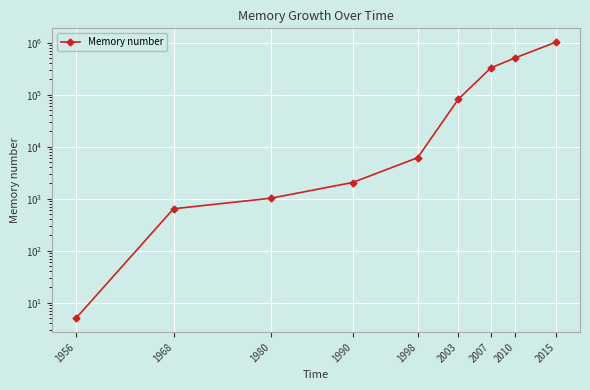

How many lines are shown in the chart?

1